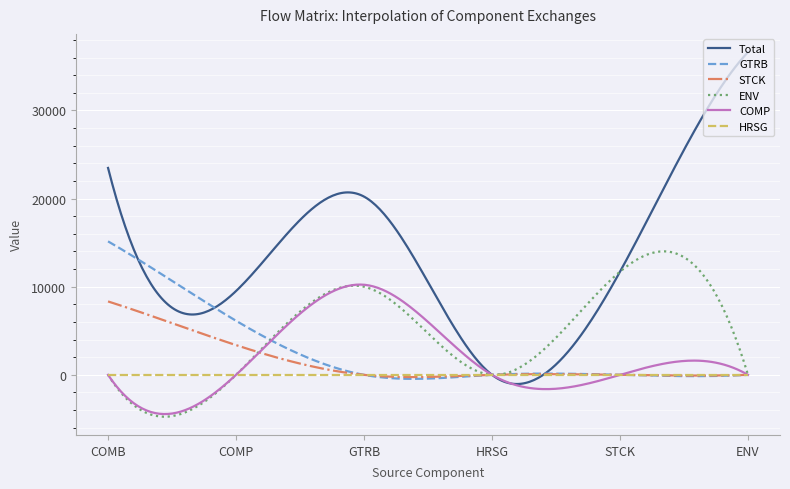

Which series has the largest range (max minus min)?

Total